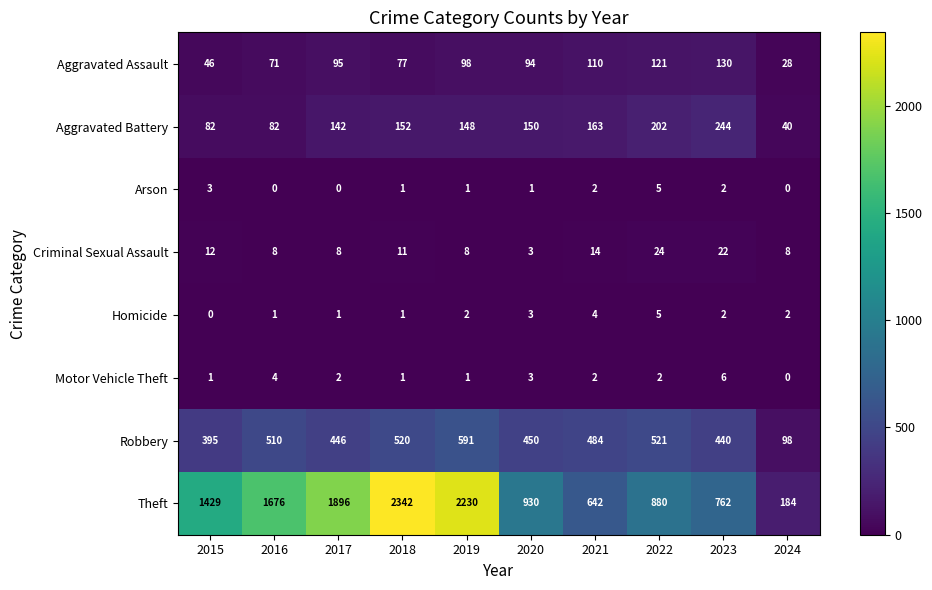

List the labels in order of Aggravated Assault value, largest first.

2023, 2022, 2021, 2019, 2017, 2020, 2018, 2016, 2015, 2024